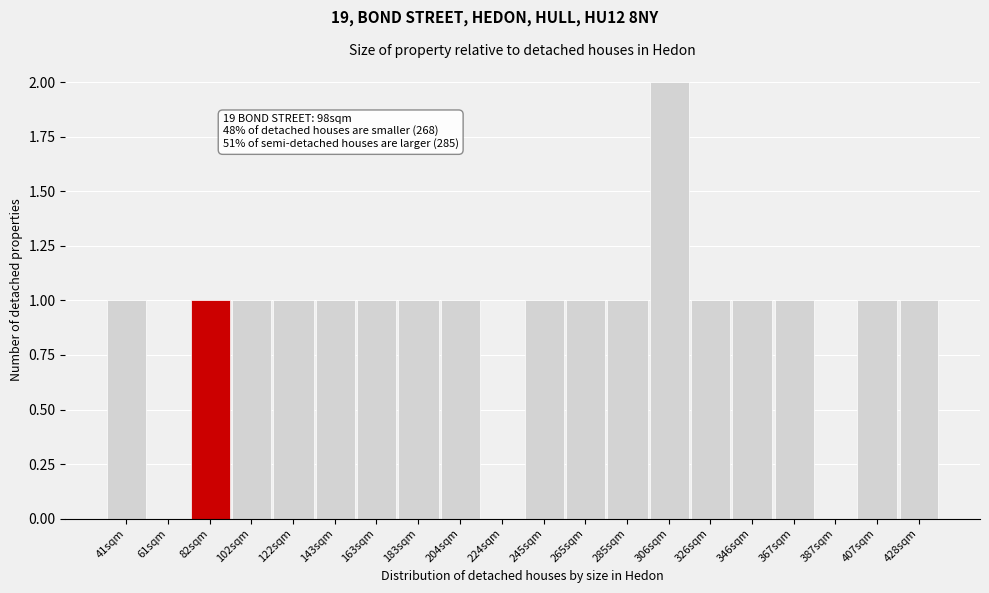

Reading left to right, extract all data points from this chart.

41sqm=1	61sqm=0	82sqm=1	102sqm=1	122sqm=1	143sqm=1	163sqm=1	183sqm=1	204sqm=1	224sqm=0	245sqm=1	265sqm=1	285sqm=1	306sqm=2	326sqm=1	346sqm=1	367sqm=1	387sqm=0	407sqm=1	428sqm=1